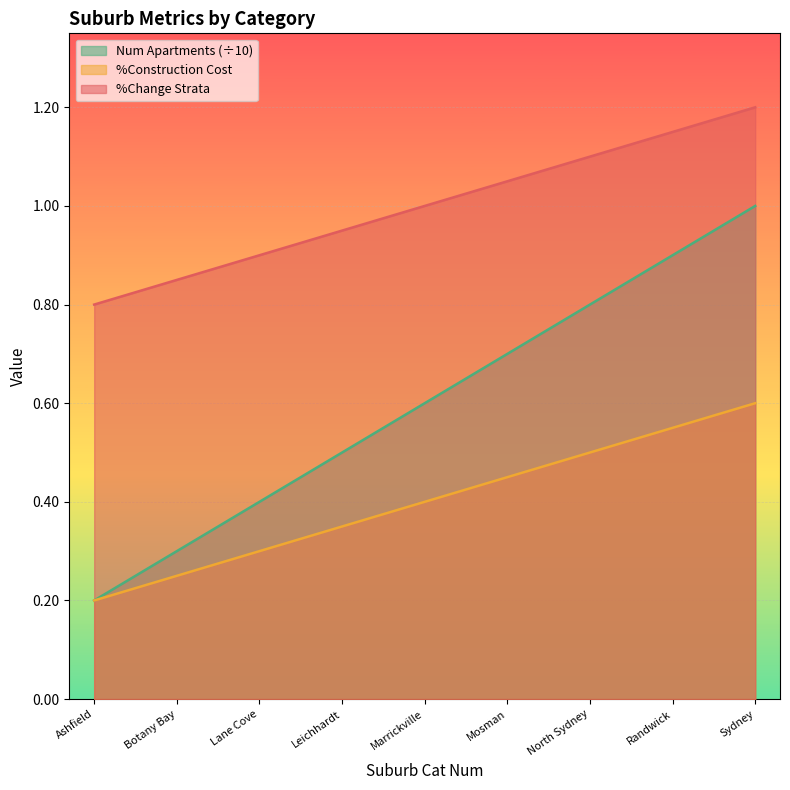

What position from the left is Ashfield?

1